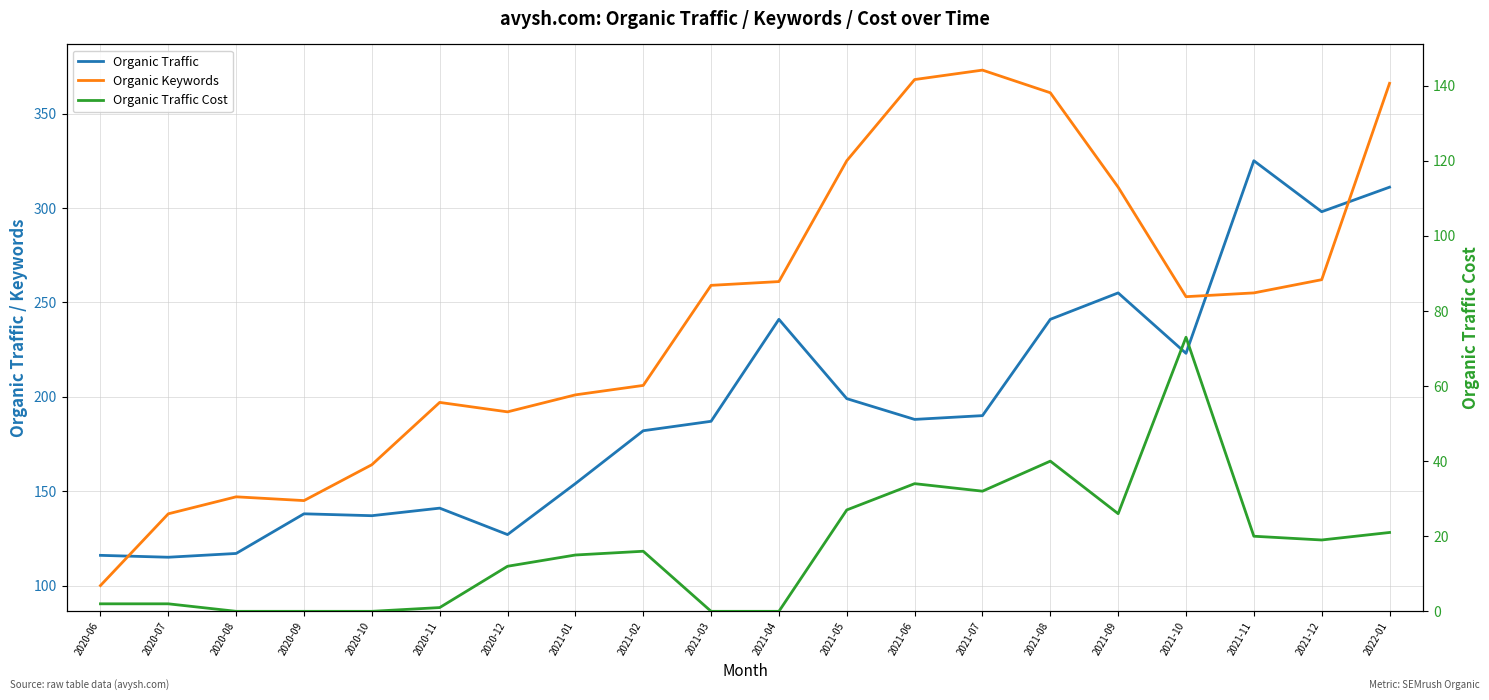

Reading left to right, transcribe all the data shown in this chart.

Organic Traffic: 116	115	117	138	137	141	127	154	182	187	241	199	188	190	241	255	223	325	298	311
Organic Keywords: 100	138	147	145	164	197	192	201	206	259	261	325	368	373	361	311	253	255	262	366
Organic Traffic Cost: 2	2	0	0	0	1	12	15	16	0	0	27	34	32	40	26	73	20	19	21